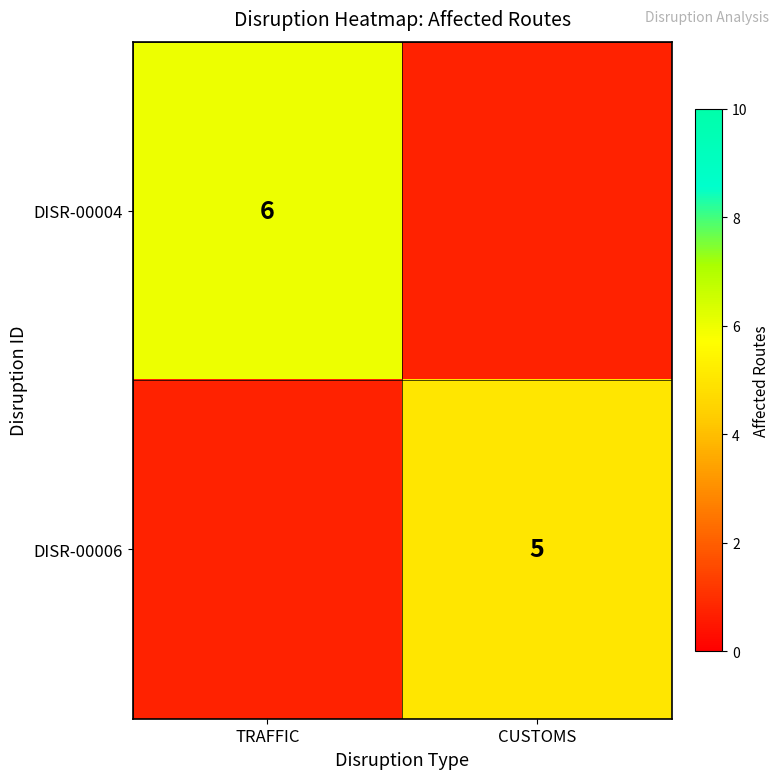

The DISR-00006 series shows 5 at CUSTOMS. True or false?

True